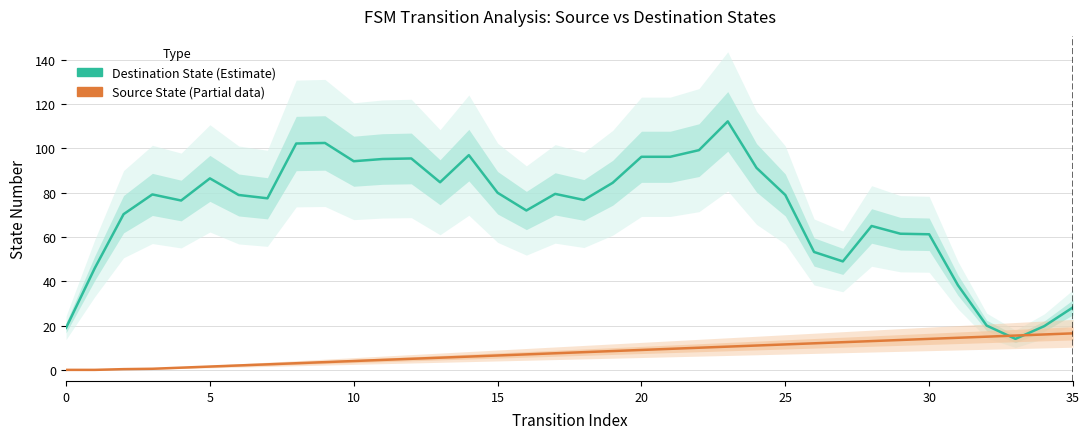

How many positive values does the Source State (Estimate based on partial data) series have?

34